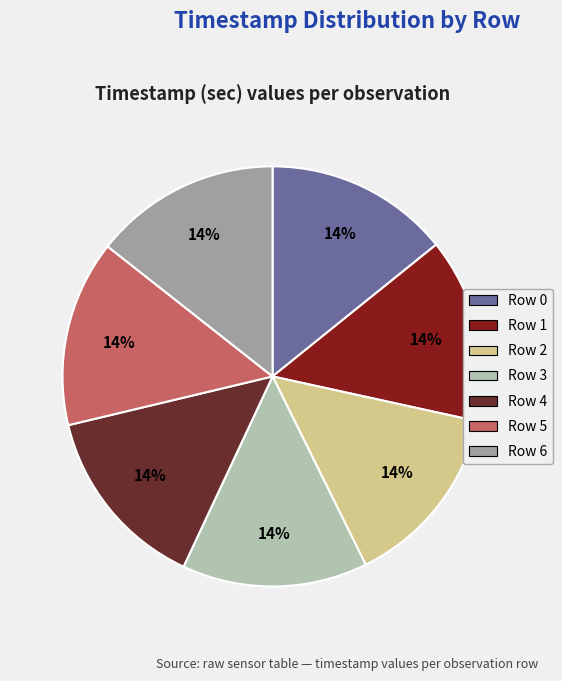

Does Row 5 represent more than half of the total?

No